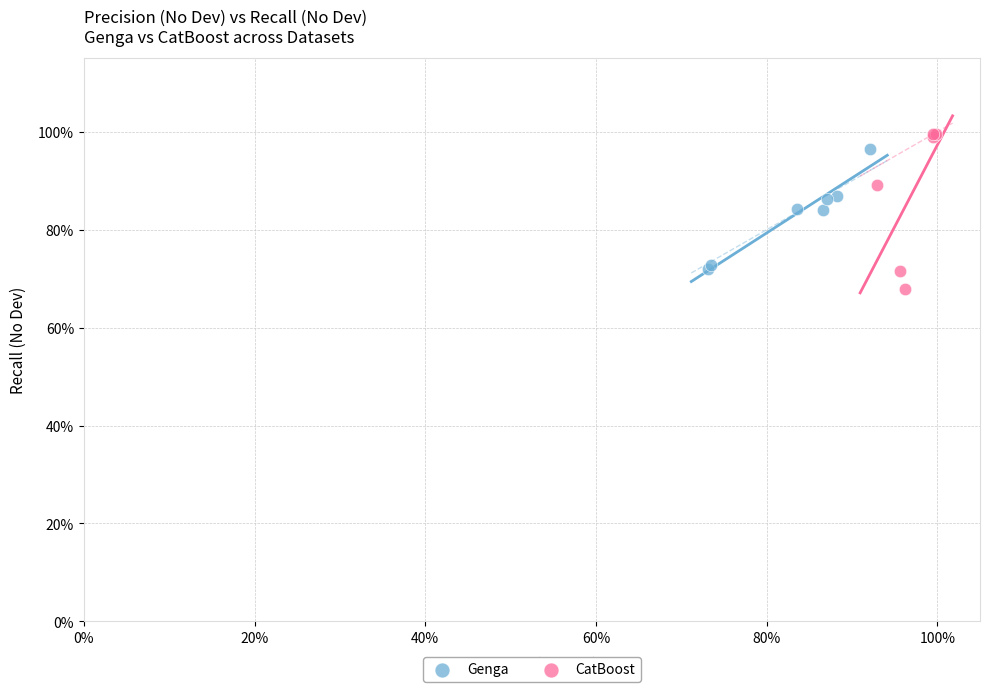

What are all the series names shown in the legend?

Genga, CatBoost